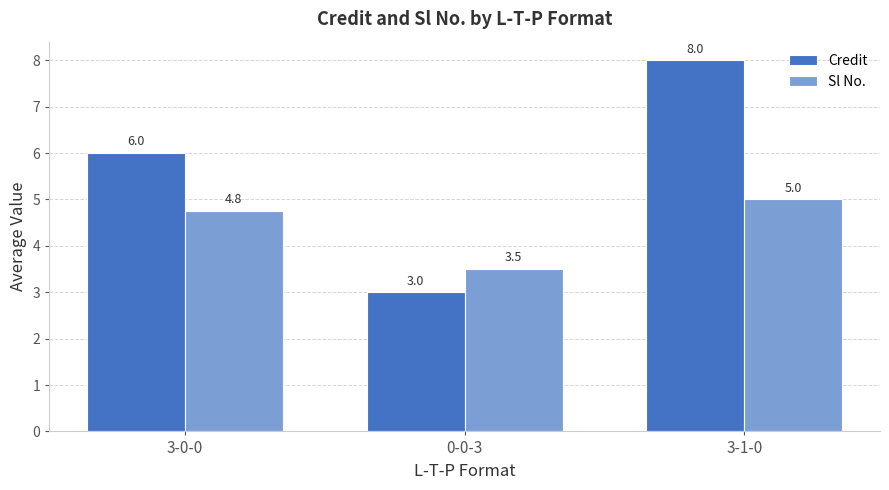

What is the minimum value shown in the chart?

3.0